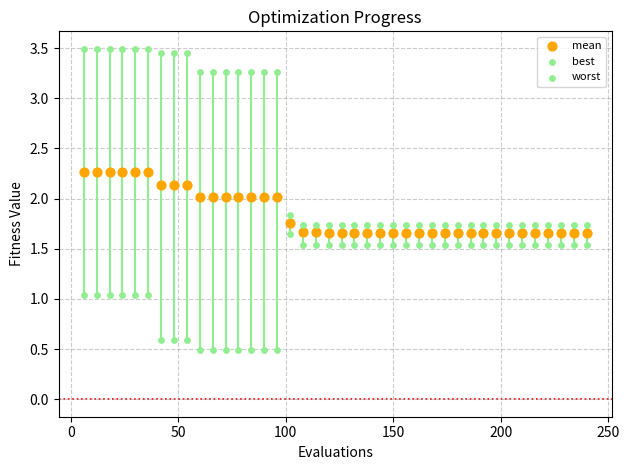

How many data points are displayed?

120